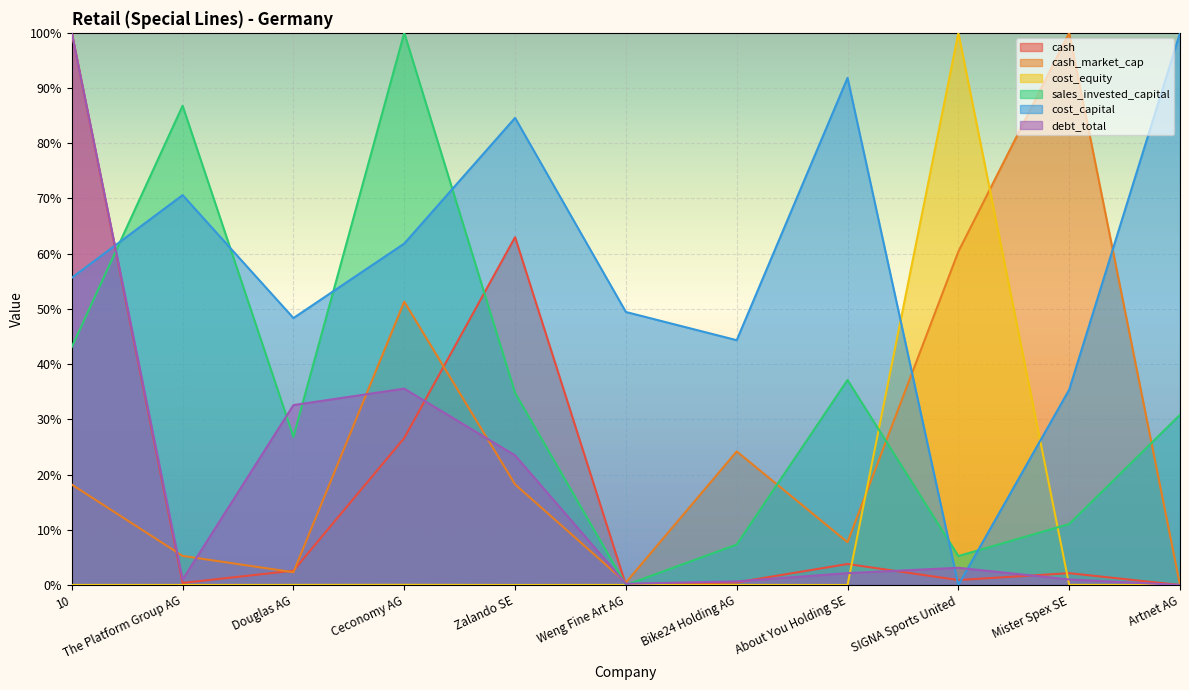

Is it true that sales_invested_capital equals 0.0 at Weng Fine Art AG?

True